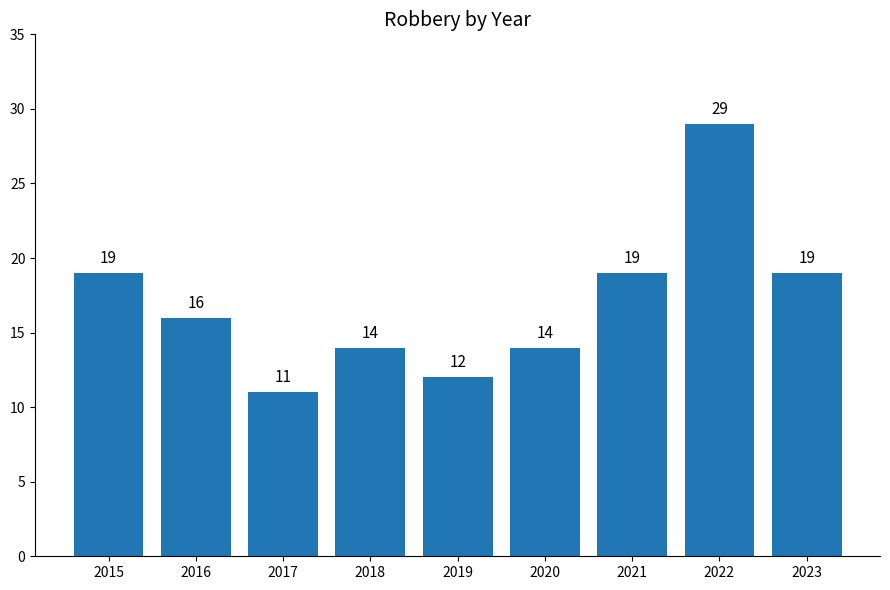

What is the difference between the maximum and minimum values?

18